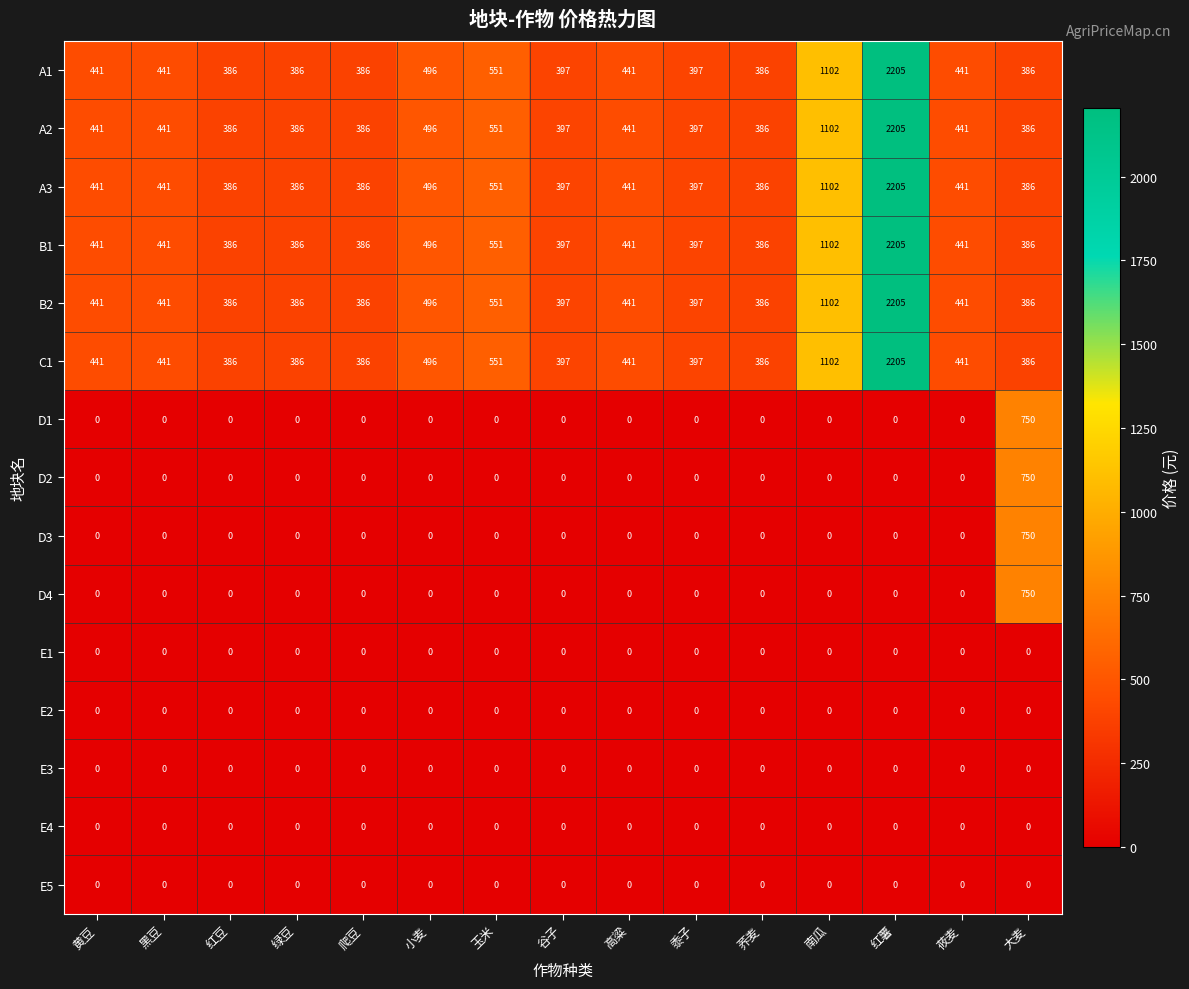

Count the number of data series in this chart.

15